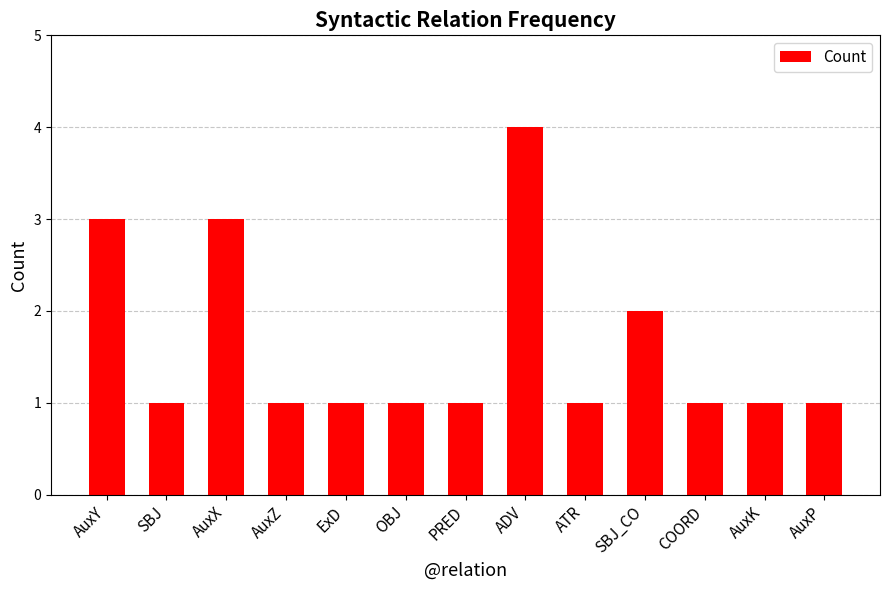

What is the greatest value displayed?

4